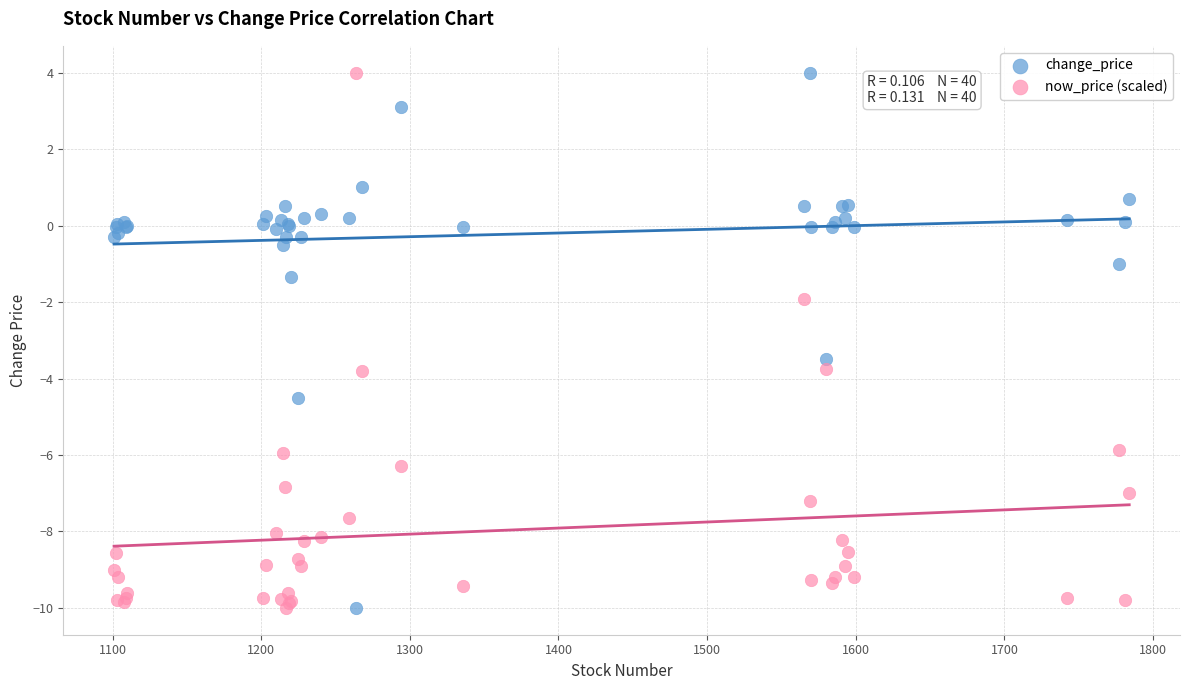

In the now_price (scaled) series, what Y value is closest to -3?

-3.7